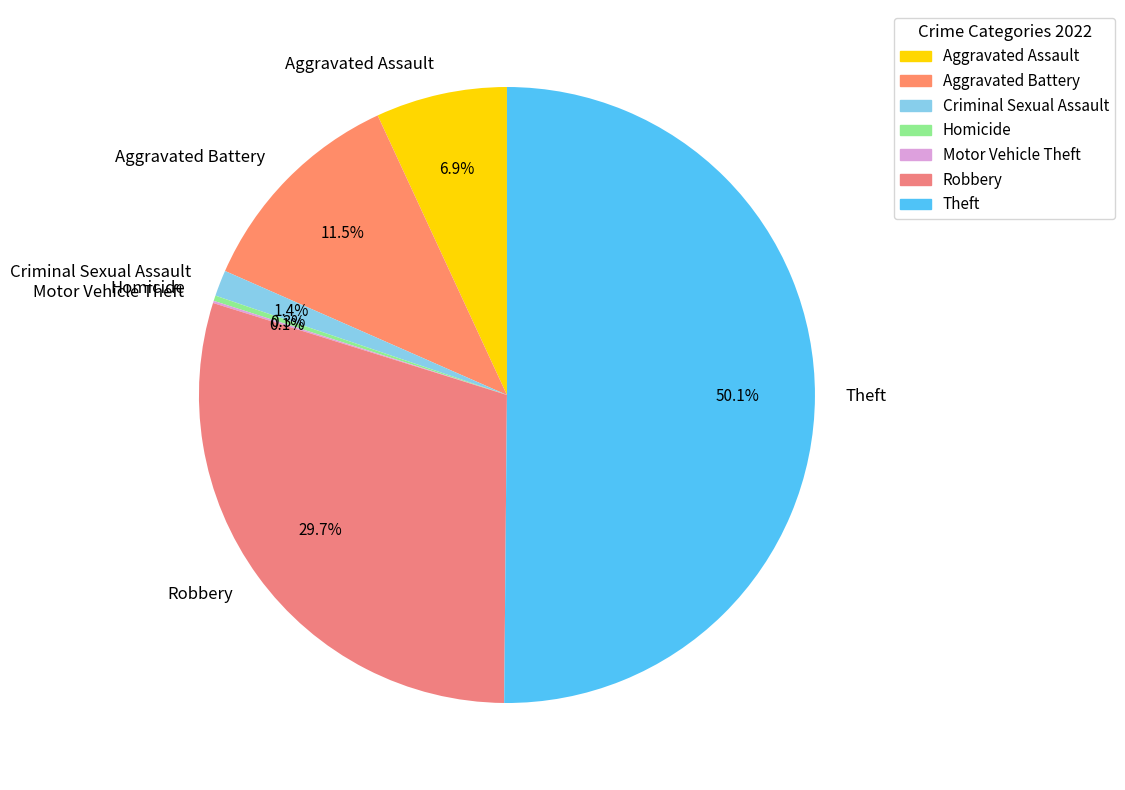

The Homicide slice represents 0% of the pie. True or false?

True